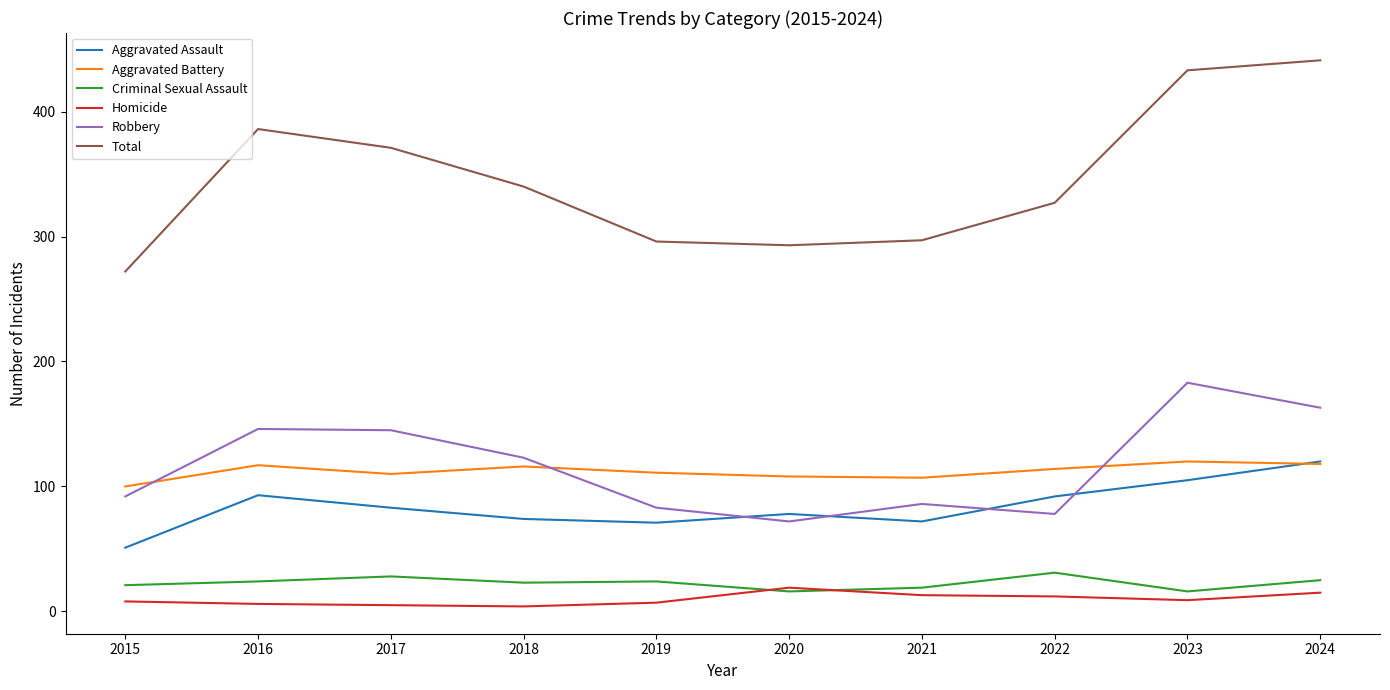

What is the difference between the highest and lowest values at 2023?

424